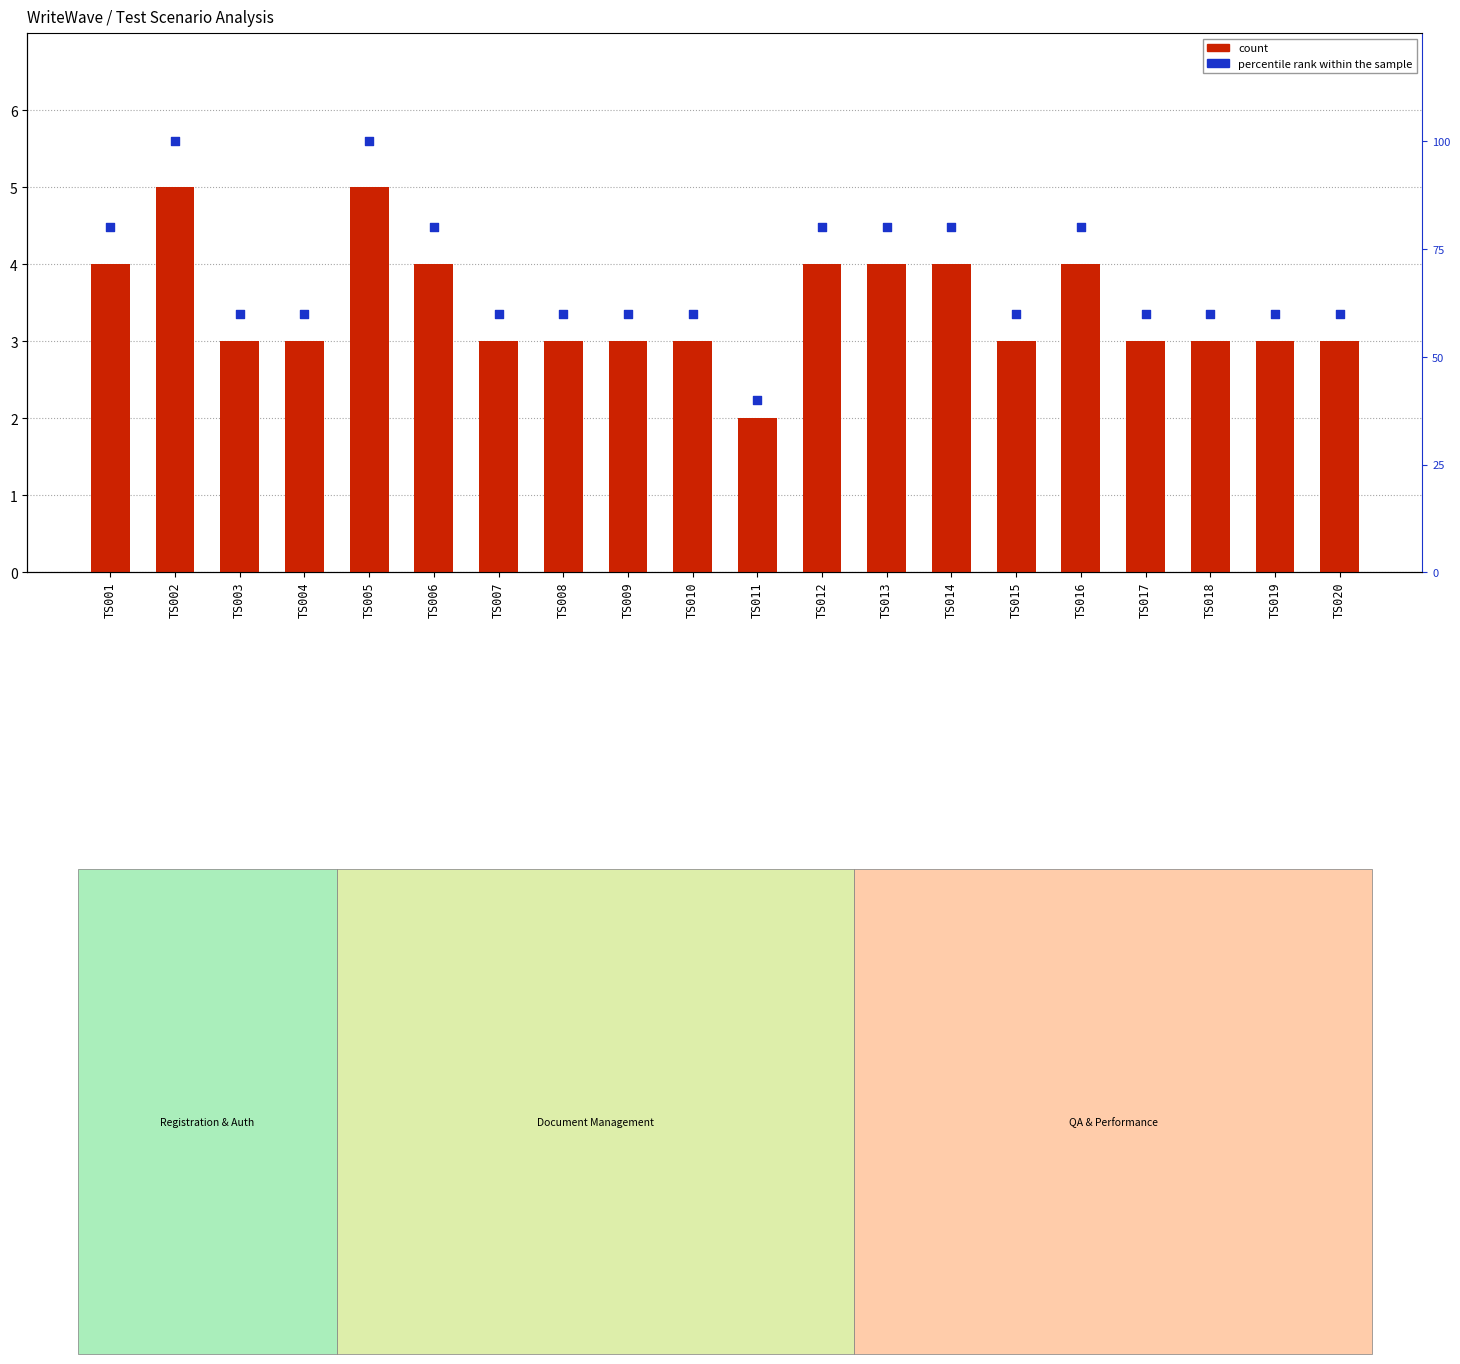

What is the total value across all series at TS010?

63